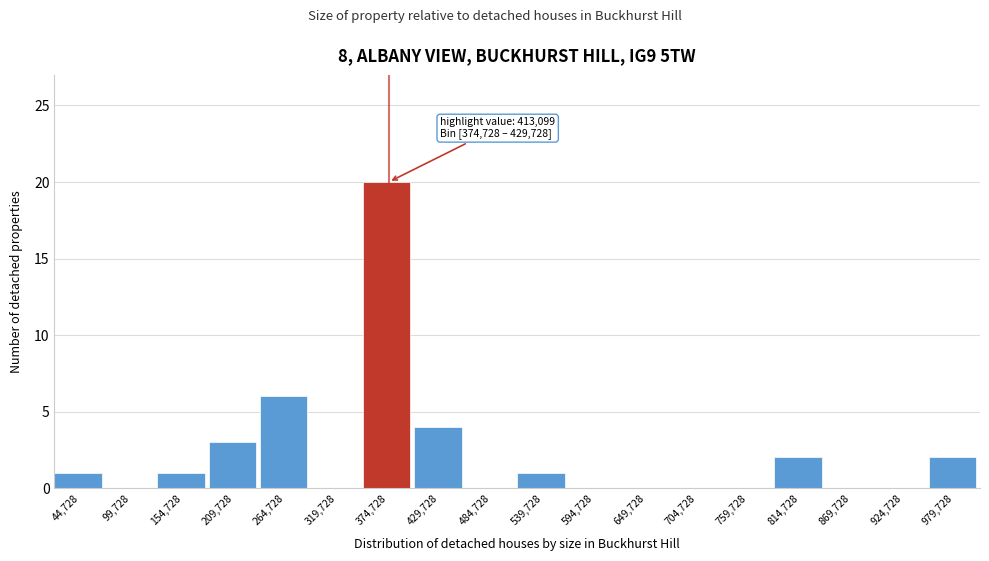

Reading left to right, transcribe all the data shown in this chart.

44,728=1	99,728=0	154,728=1	209,728=3	264,728=6	319,728=0	374,728=20	429,728=4	484,728=0	539,728=1	594,728=0	649,728=0	704,728=0	759,728=0	814,728=2	869,728=0	924,728=0	979,728=2